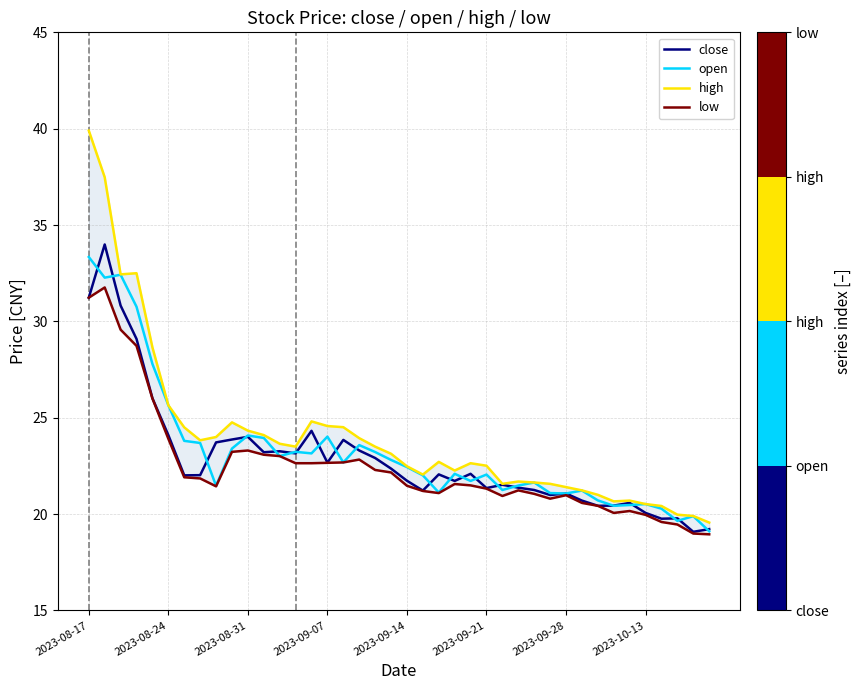

List the series in order of their peak value, lowest first.

low, open, close, high